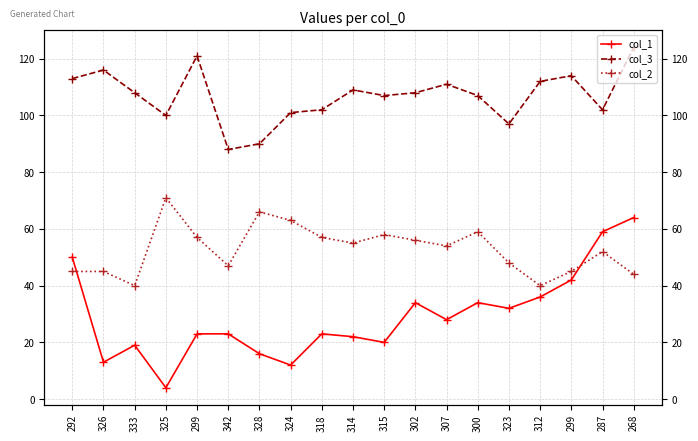

Which label corresponds to the smallest value in the chart?

325